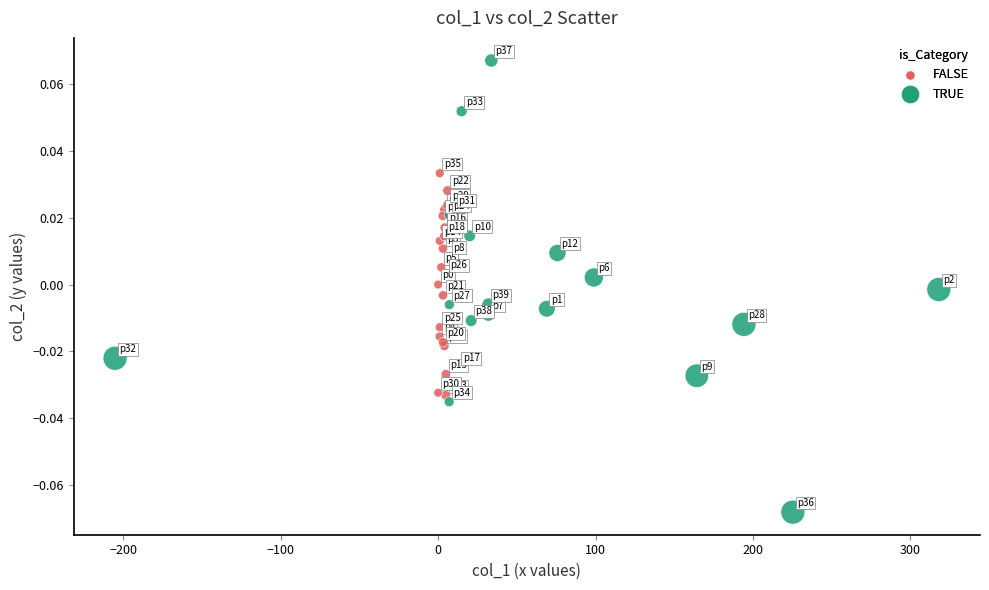

Which series contains the highest Y value?

TRUE